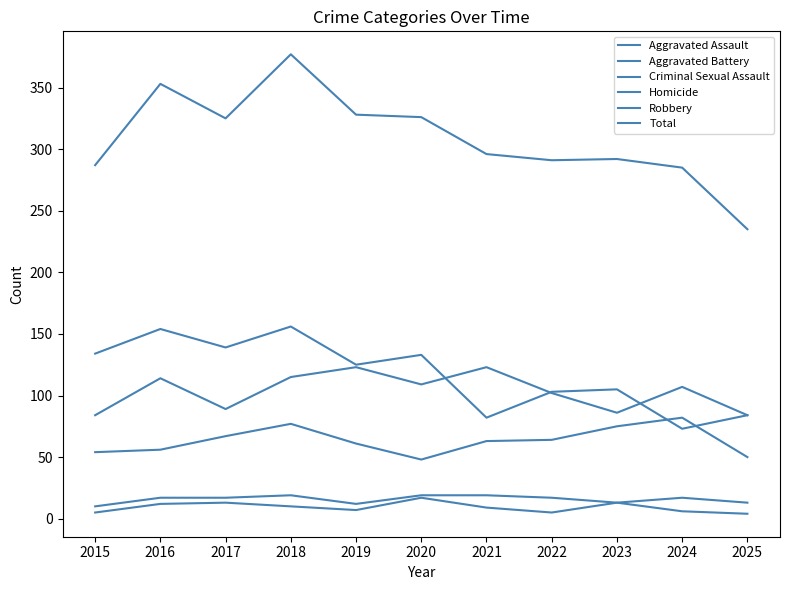

Which has a higher value, 2019 or 2021?

2021